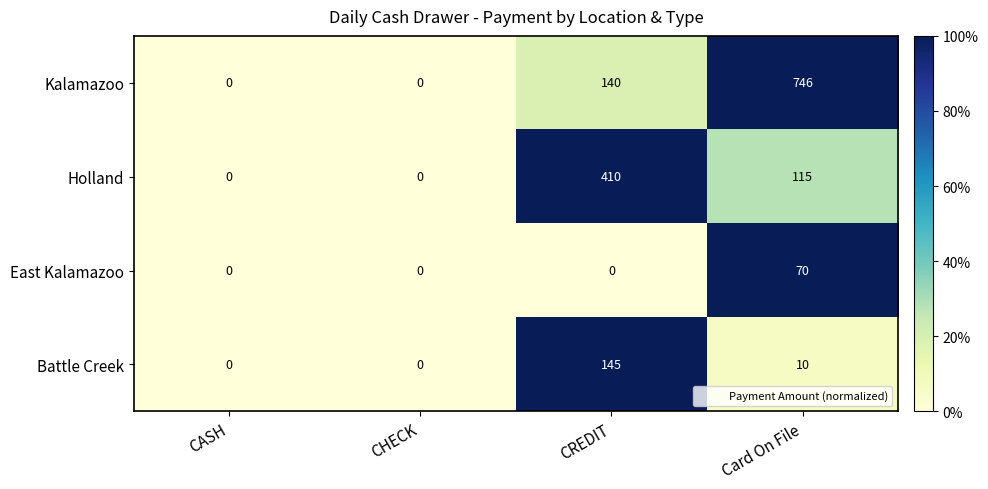

List the series in order of their peak value, highest first.

Kalamazoo, Holland, Battle Creek, East Kalamazoo